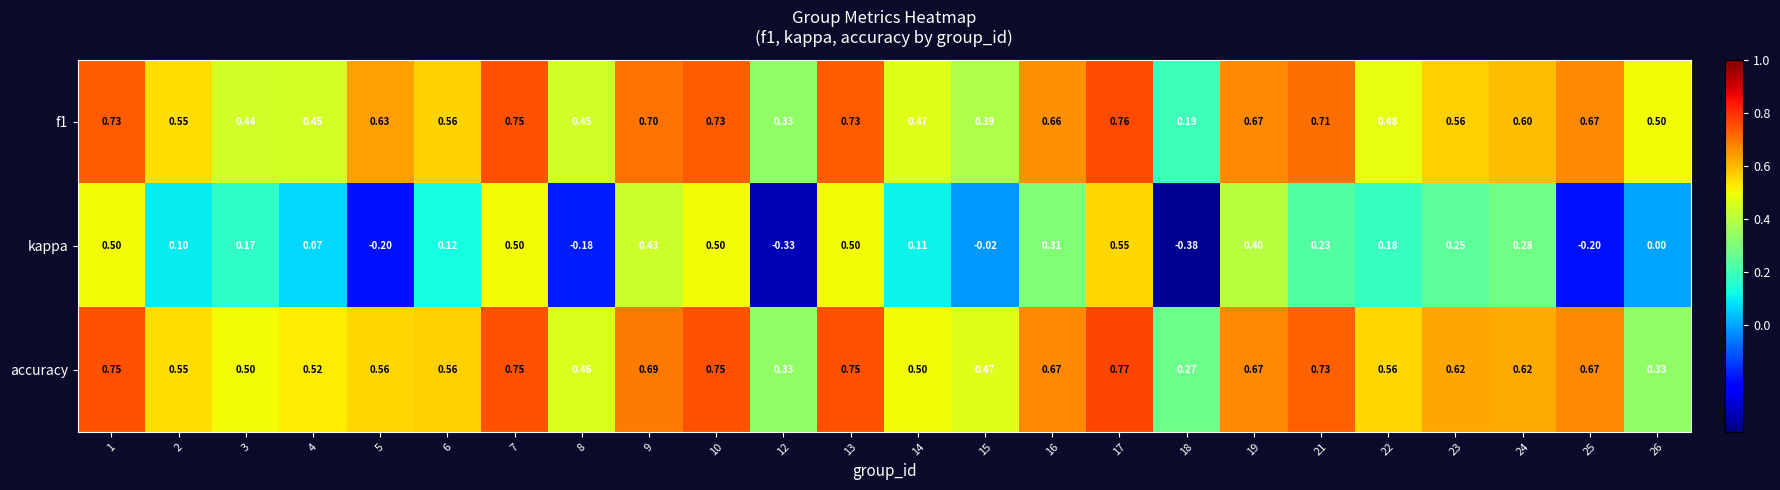

Between 1 and 18, which series saw the biggest shift?

kappa